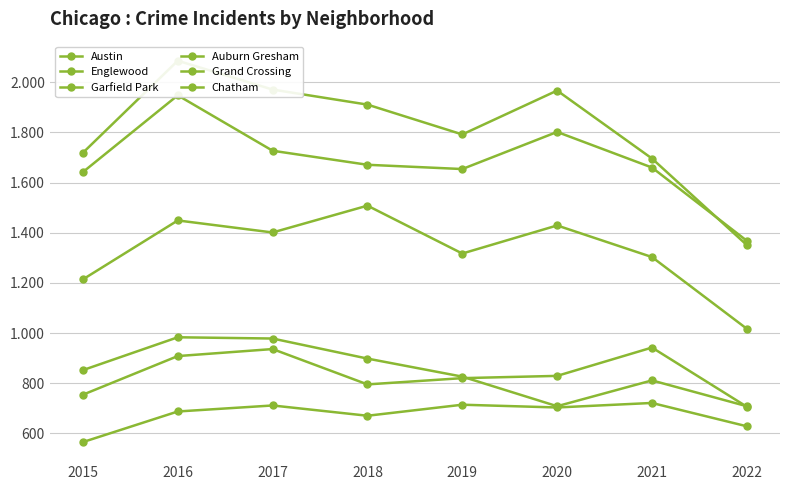

How many data points in Auburn Gresham are above 852?

3